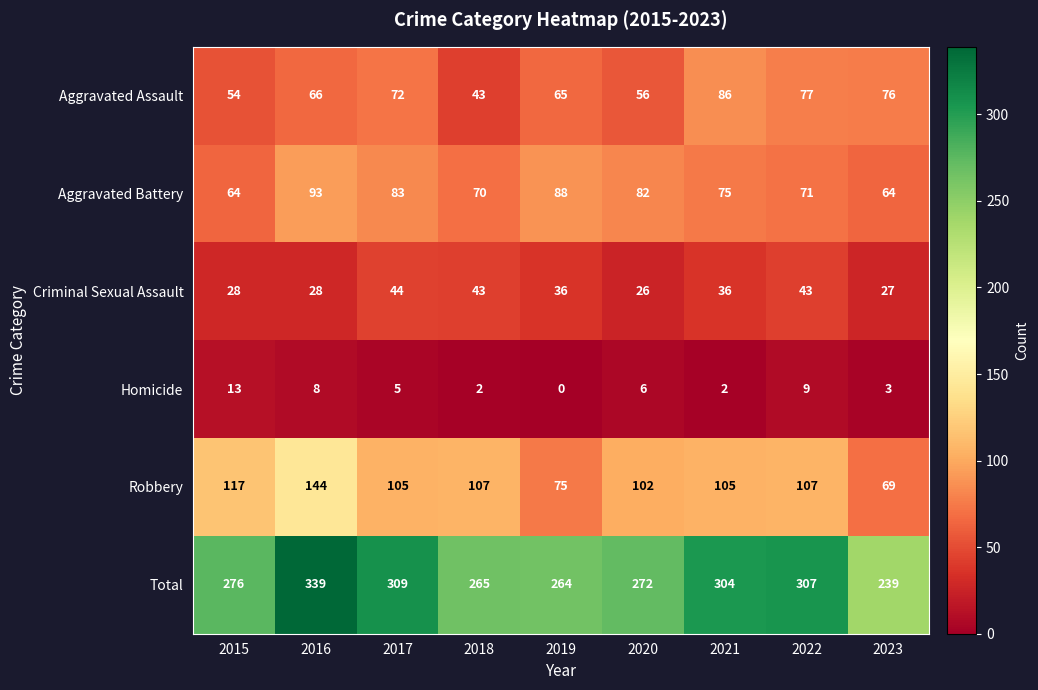

What is the highest value of the Robbery series?

144